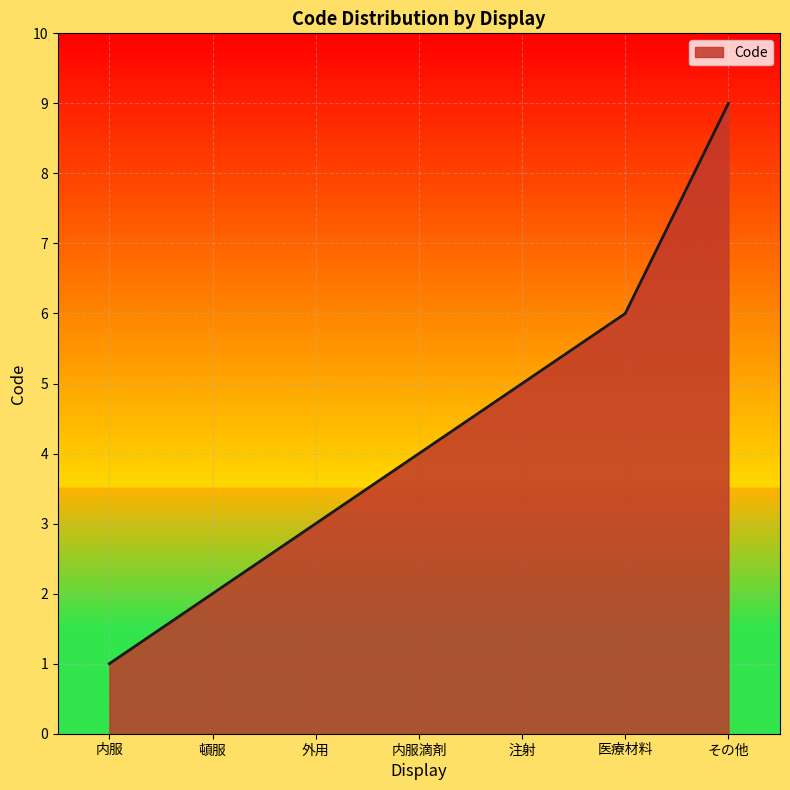

Count the values in the range 2 to 6.

5